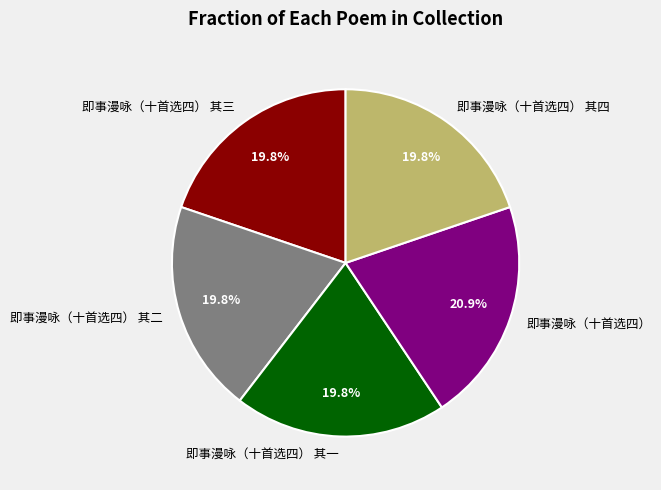

Count the number of slices in the pie.

5